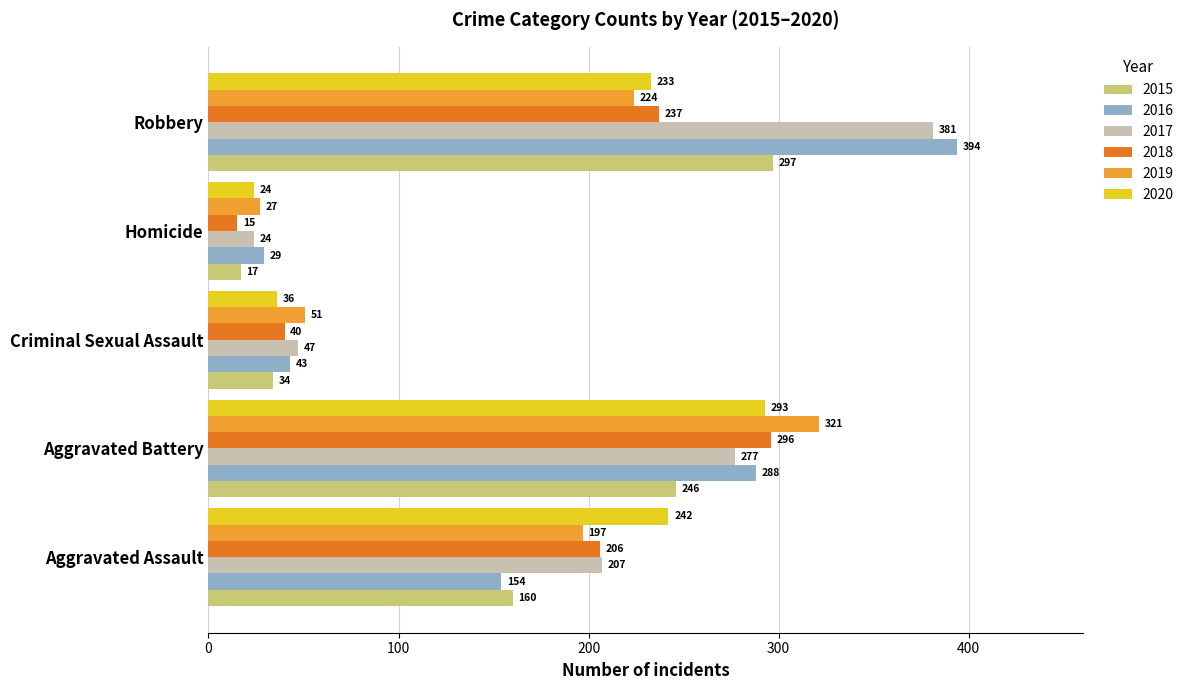

What are all the series names shown in the legend?

2015, 2016, 2017, 2018, 2019, 2020